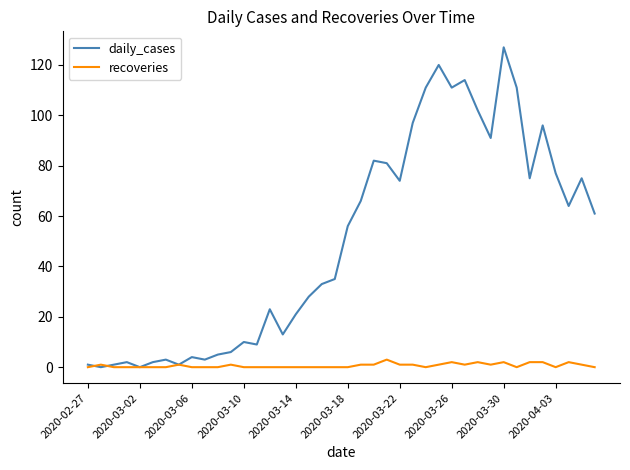

What is the sum of all recoveries values?

26